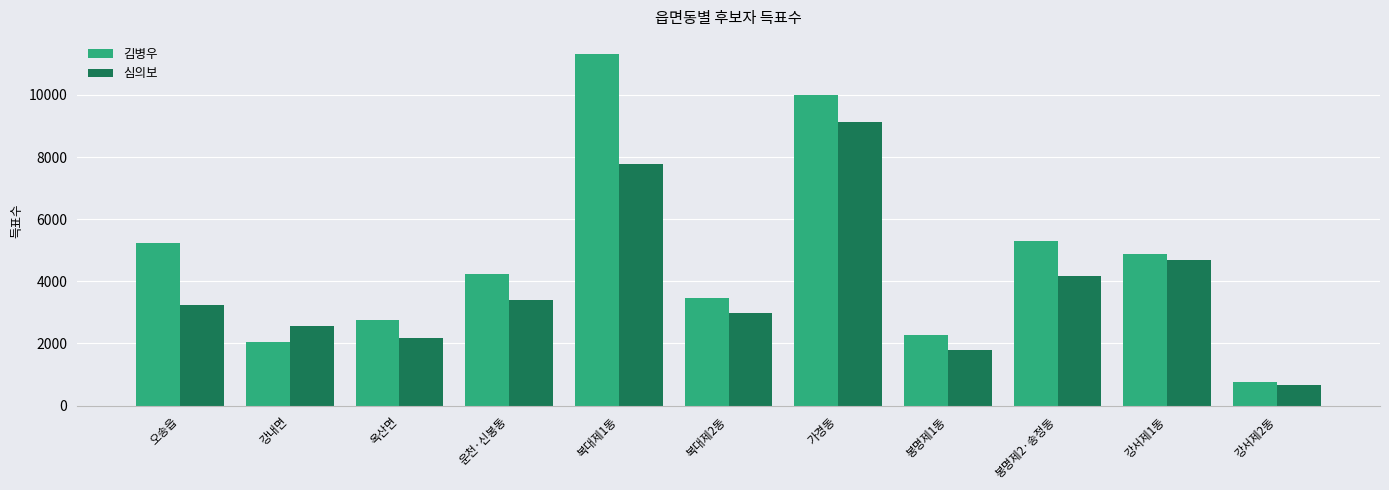

What is the highest value of the 심의보 series?

9141